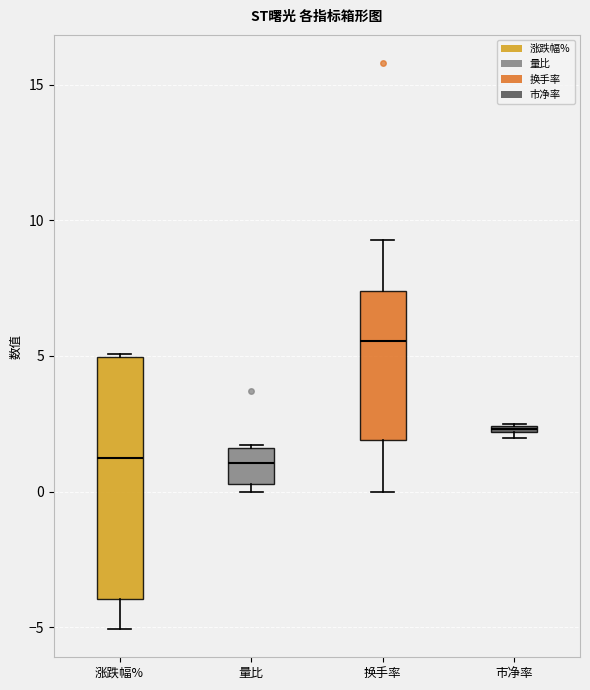

Comparing the boxes themselves (not the whiskers), which one is the tallest?

涨跌幅%